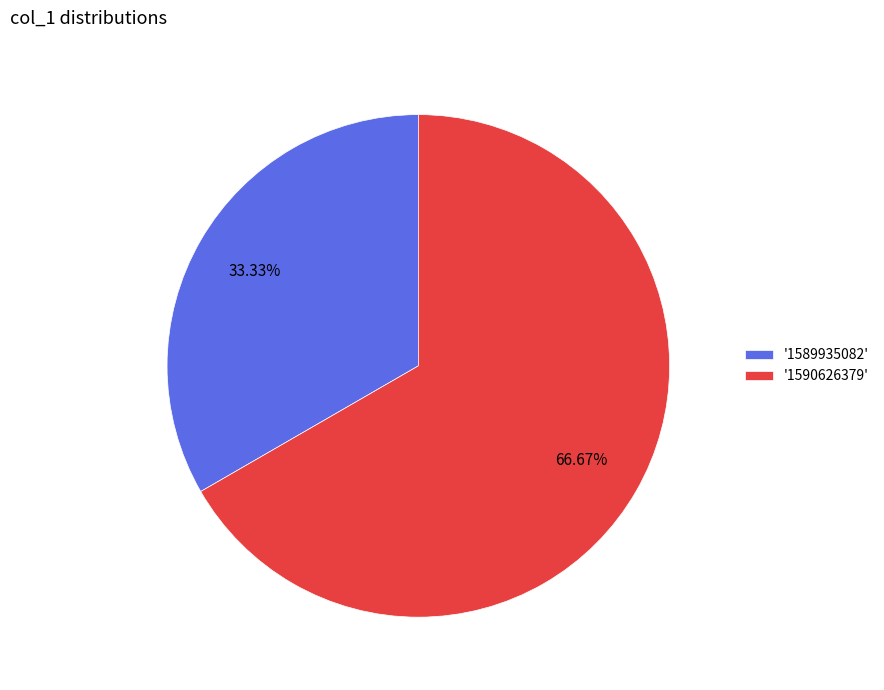

Approximately how many times larger is the value at '1589935082' compared to '1590626379'?

0.5